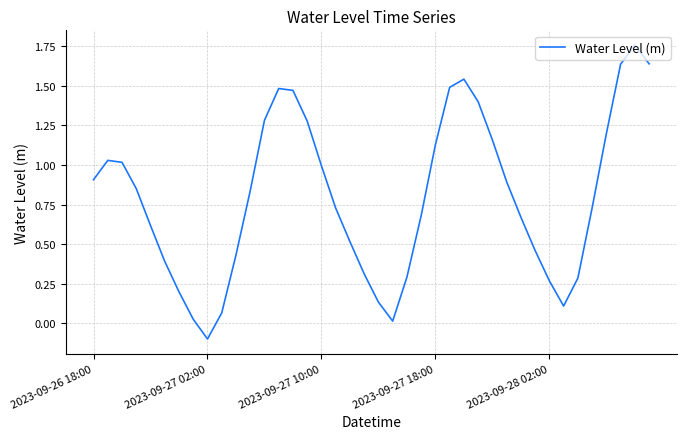

True or false: there are more than 1 points higher than both neighbors.

True